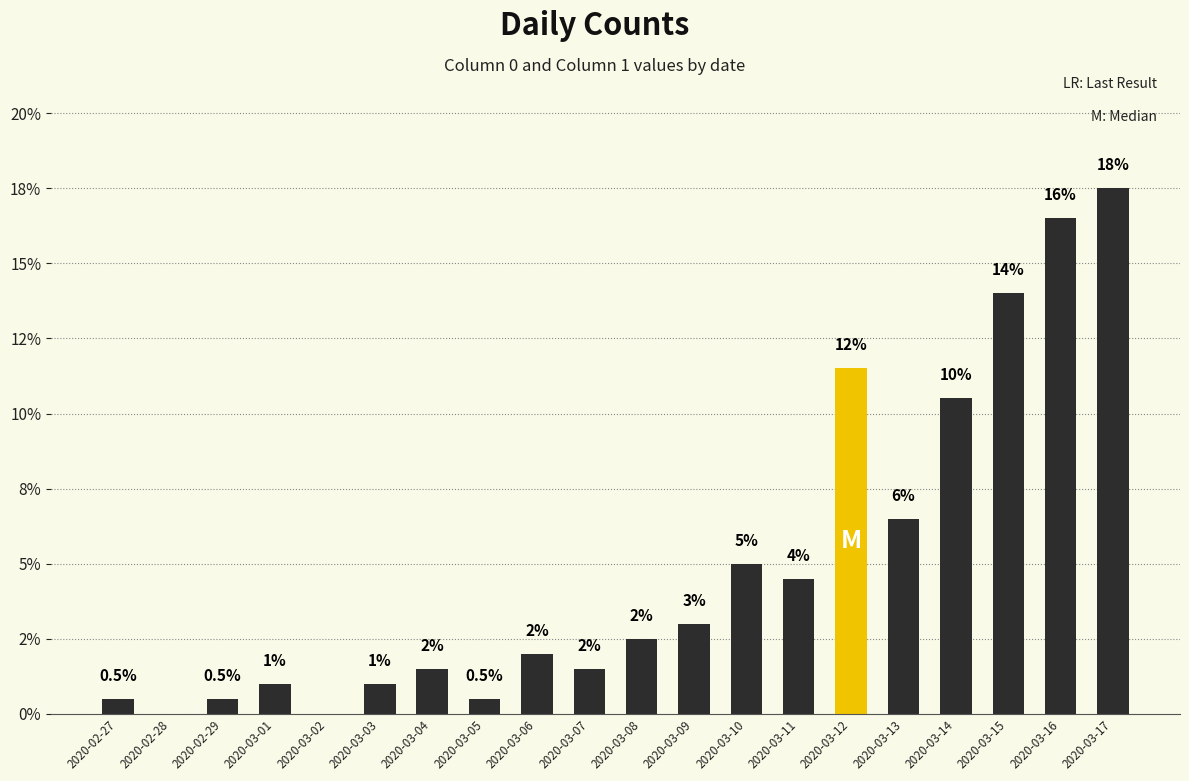

What is the greatest value displayed?

17.5